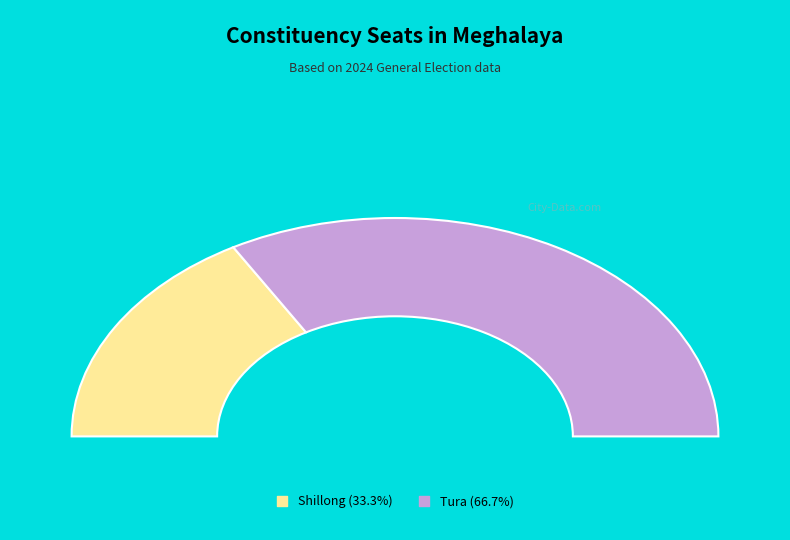

How many slices are in this pie chart?

2